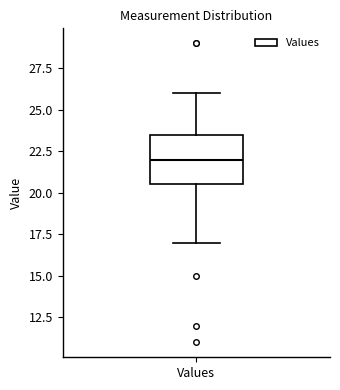

Where does the lower whisker of the box for Values end on the y-axis? The values are not printed on the chart, so give them approximately, as read against the axis.

17.0